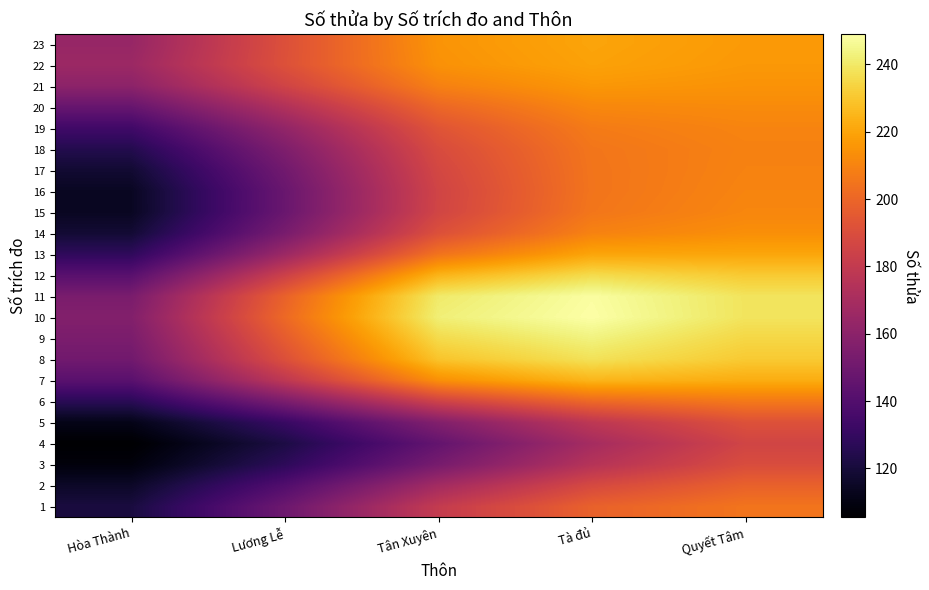

What is the spread (max minus min) of values at Tà đủ?

79.7